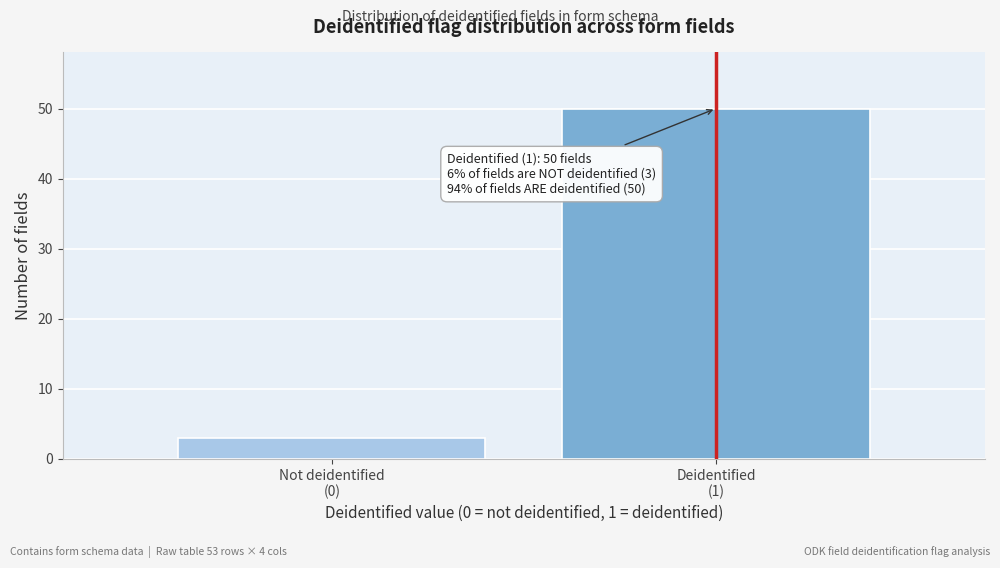

Reading left to right, extract all data points from this chart.

3	50